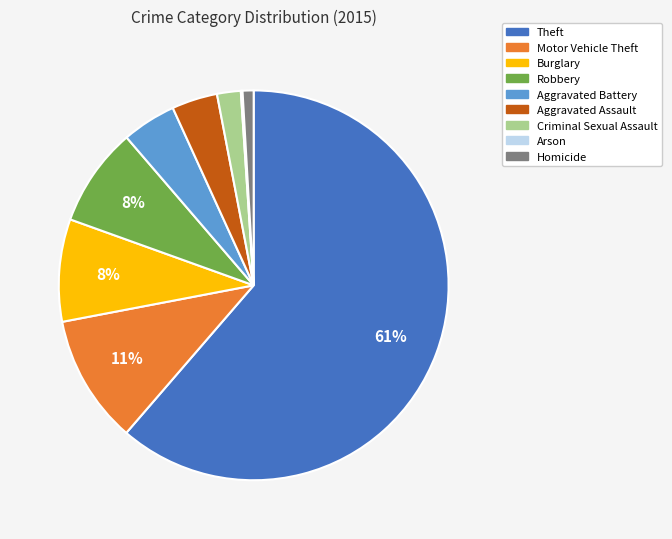

Which category accounts for the majority?

Theft